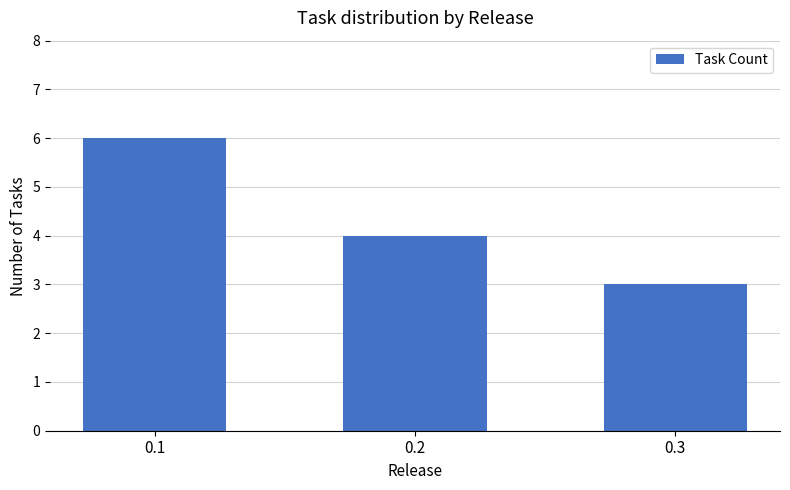

Rank the categories by value from lowest to highest.

0.3, 0.2, 0.1